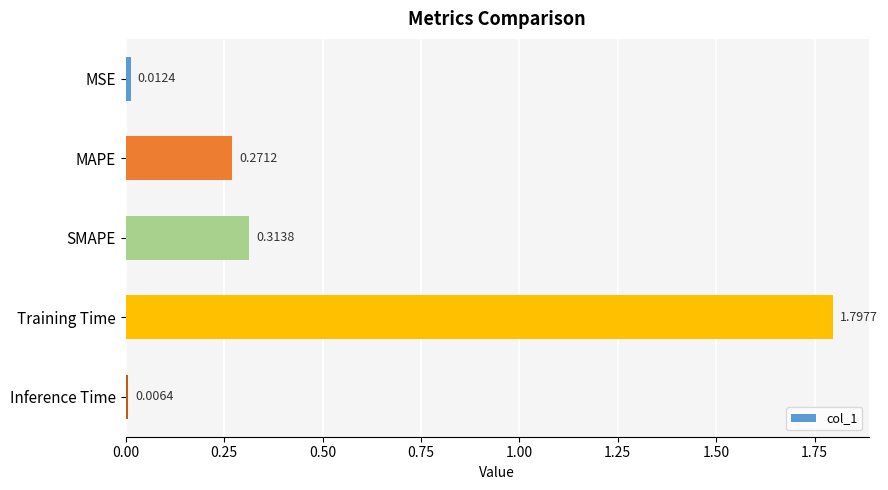

Rank the categories by value from highest to lowest.

Training Time, SMAPE, MAPE, MSE, Inference Time